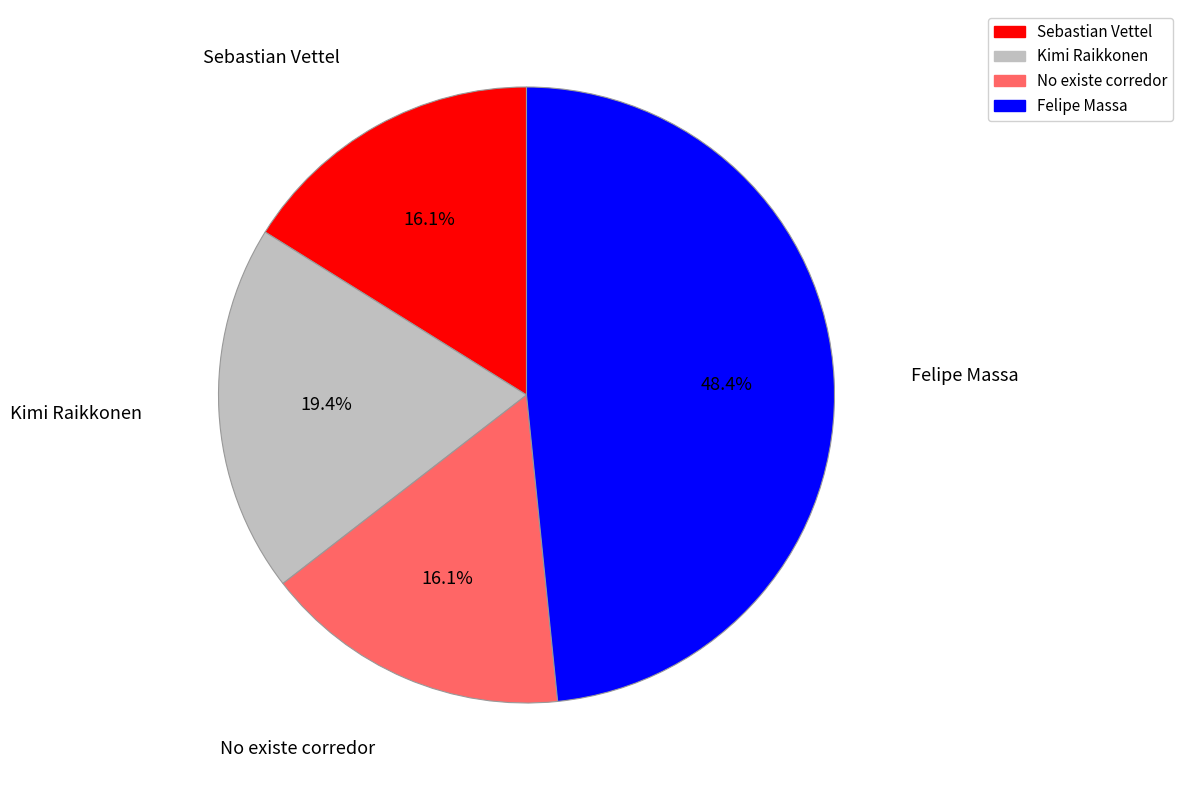

What percentage do No existe corredor and Kimi Raikkonen together represent?

35.5%